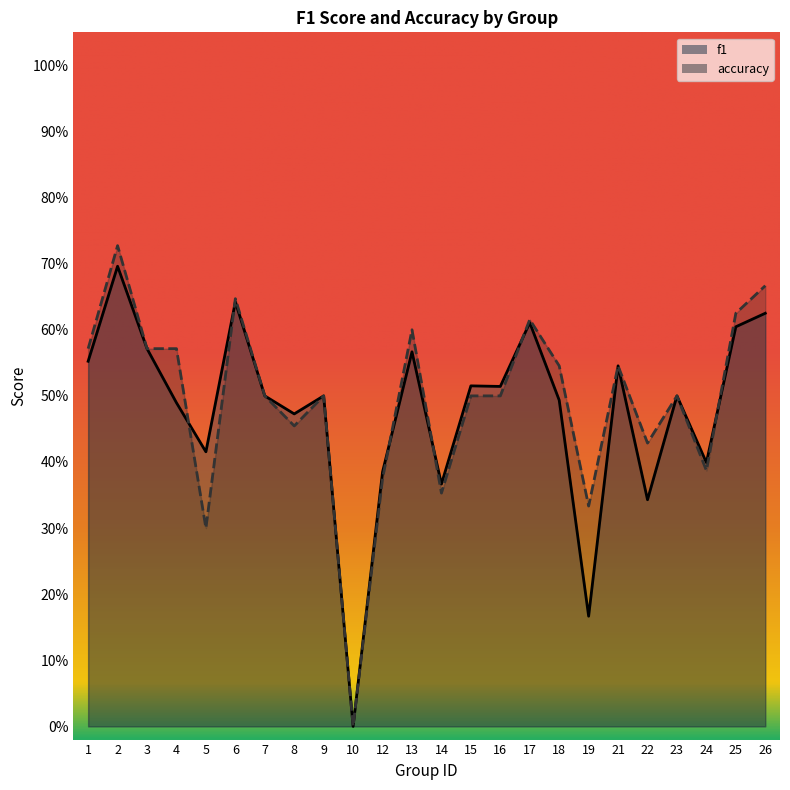

How many values in f1 are above zero?

23